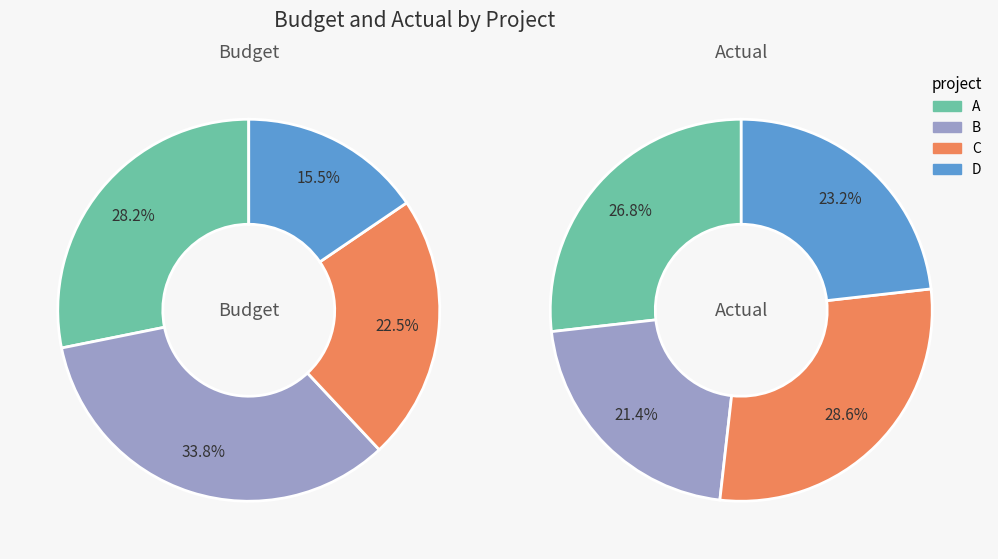

Which slice is the smallest?

D